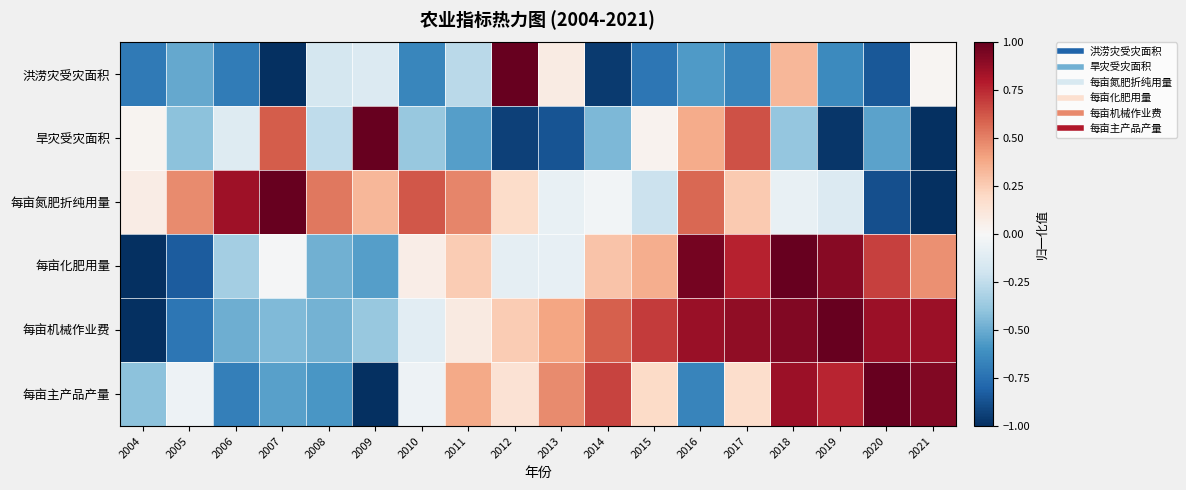

Which series has the largest range (max minus min)?

洪涝灾受灾面积